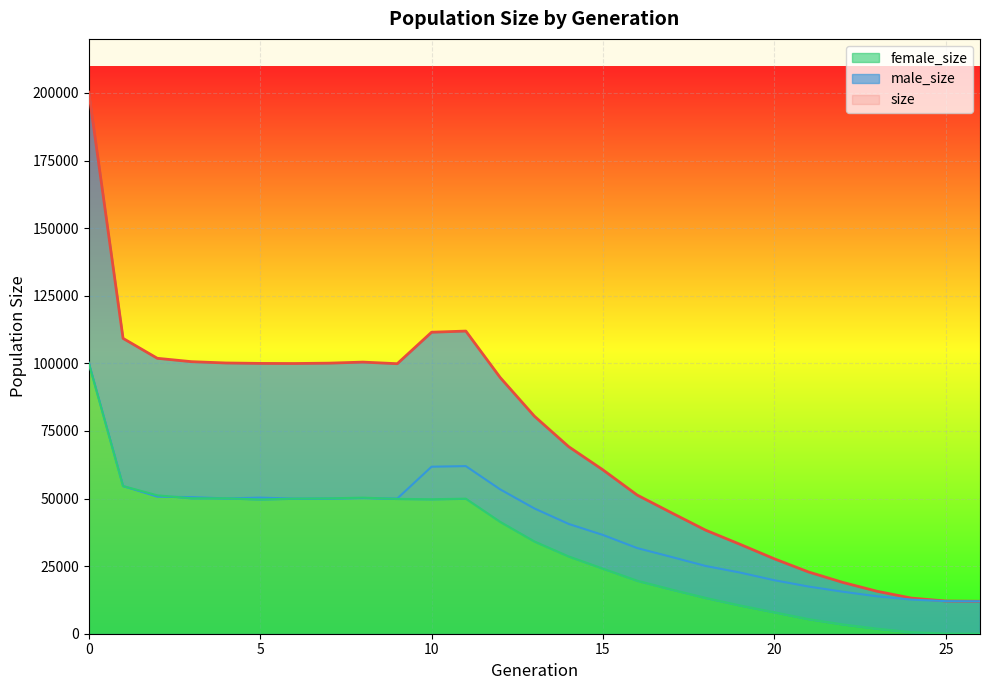

Is the value of male_size at 21 greater than the value of female_size at 12?

No